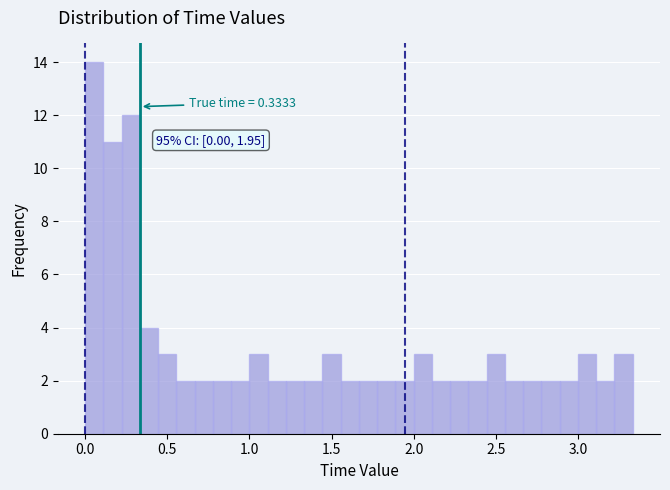

Around what value on the x-axis is the tallest bar? Give the approximate position of its centre, as read against the axis.

0.05